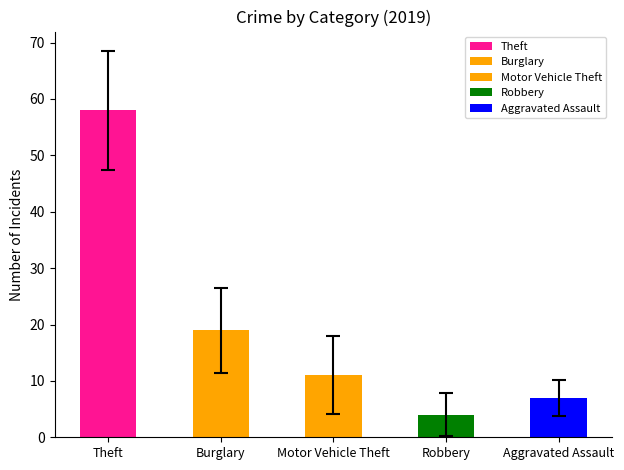

The value of Aggravated Assault at 2023 is 3. True or false?

False